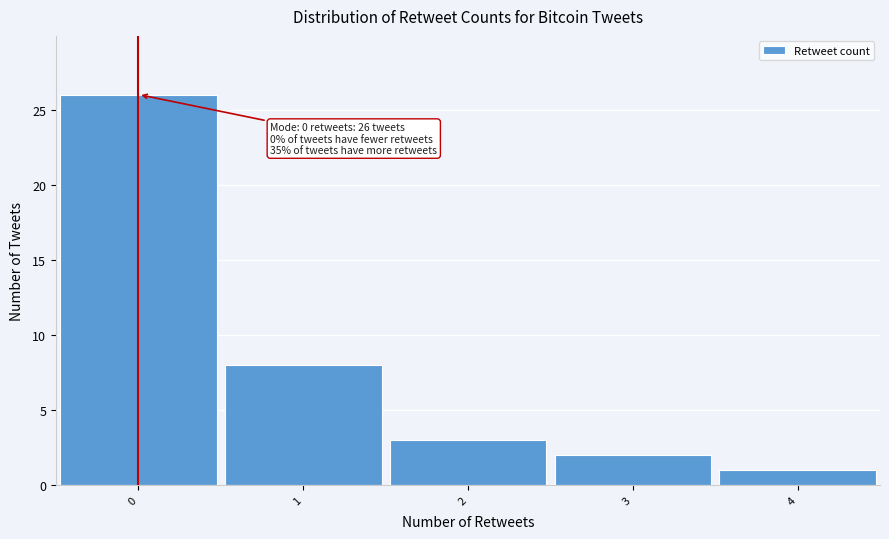

Which range on the x-axis has the tallest bar?

-0.5 to 0.5